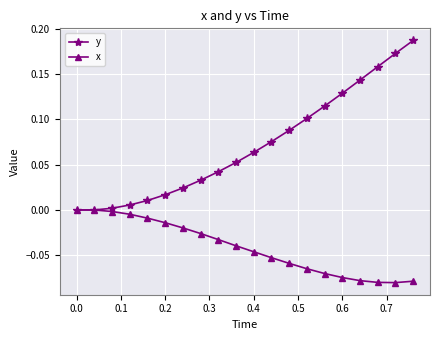

What are all the series names shown in the legend?

y, x